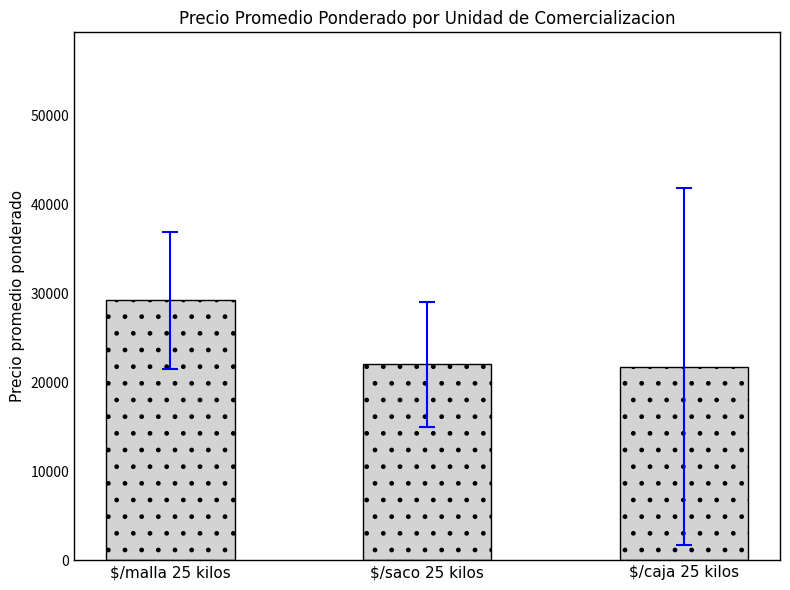

Where does the data first go above 21992?

$/malla 25 kilos